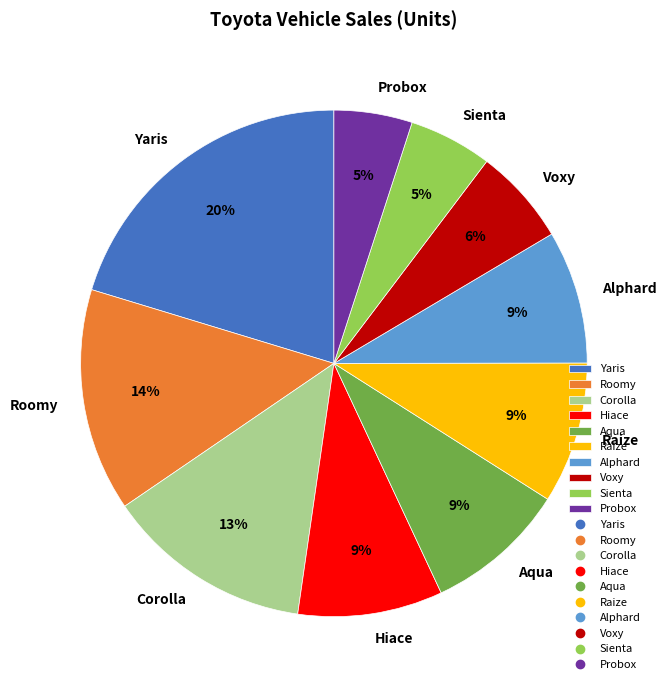

Which category has the biggest portion of the pie?

Yaris